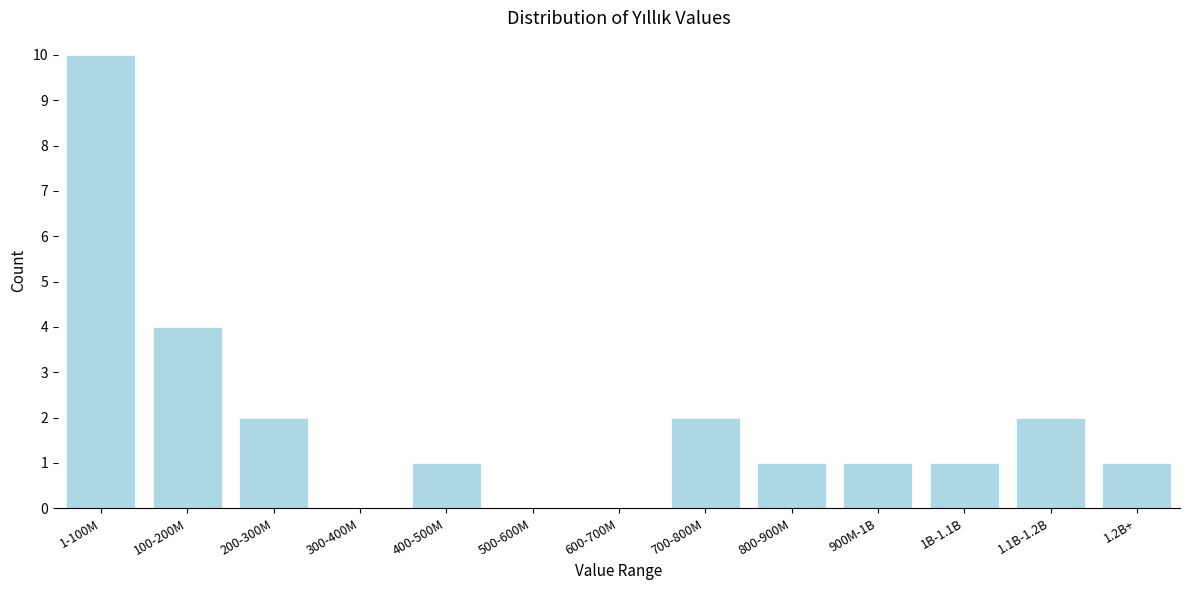

Reading left to right, what are all the values shown in this chart?

1-100M=10	100-200M=4	200-300M=2	300-400M=0	400-500M=1	500-600M=0	600-700M=0	700-800M=2	800-900M=1	900M-1B=1	1B-1.1B=1	1.1B-1.2B=2	1.2B+=1